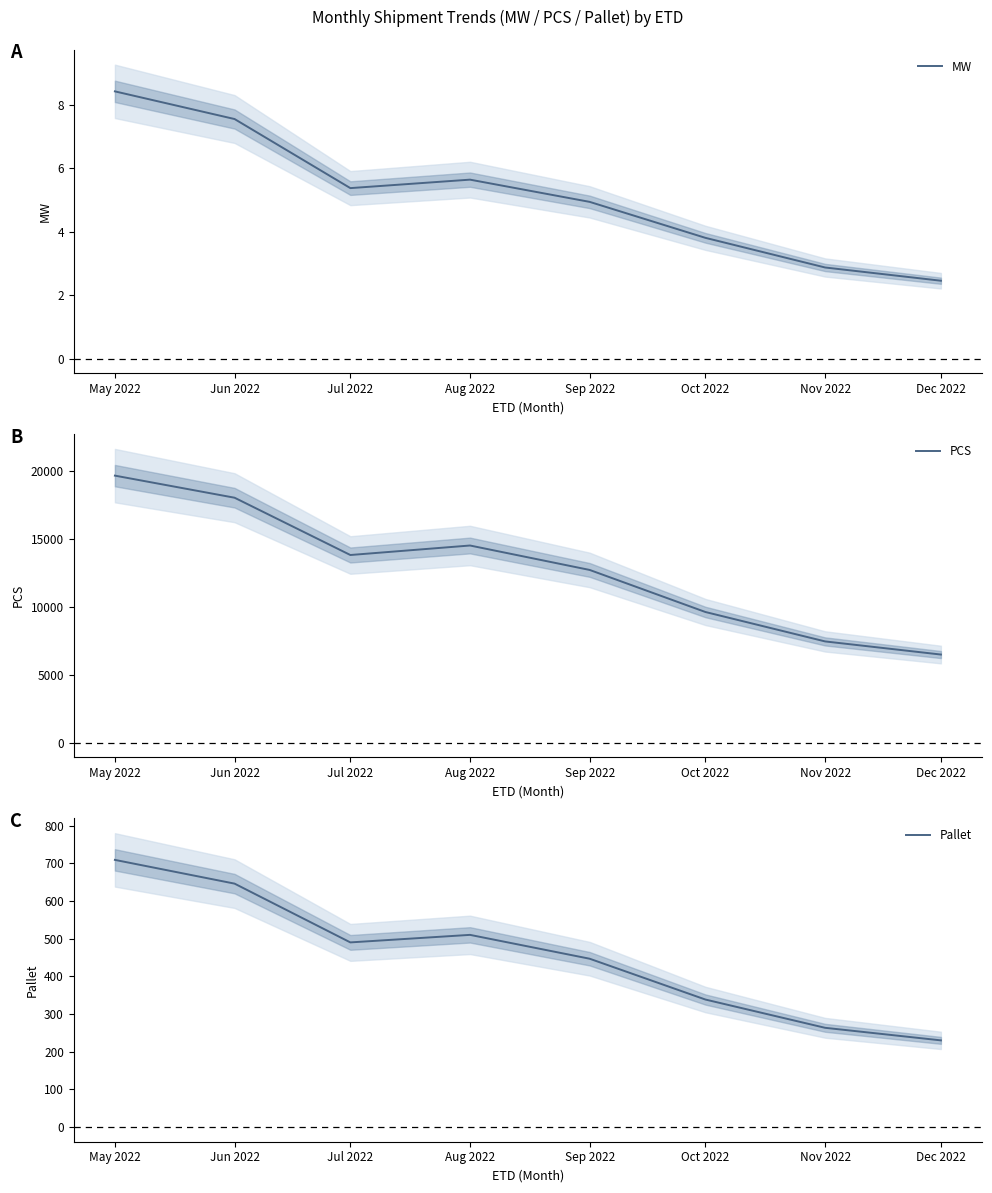

At which label is Pallet closest to 469?

Jul 2022